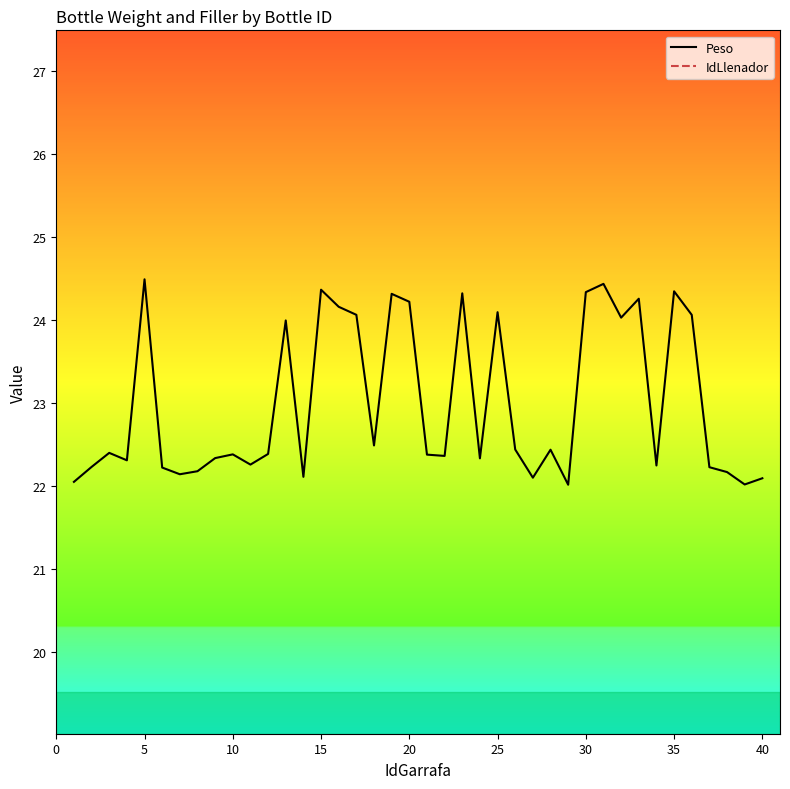

True or false: Peso and IdLlenador cross at least once.

False